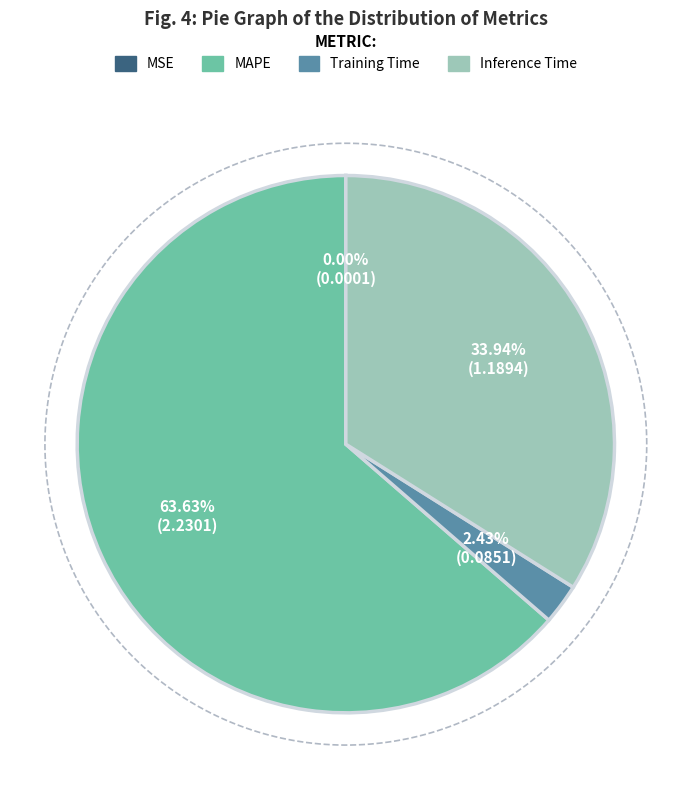

The MAPE slice represents 54% of the pie. True or false?

False